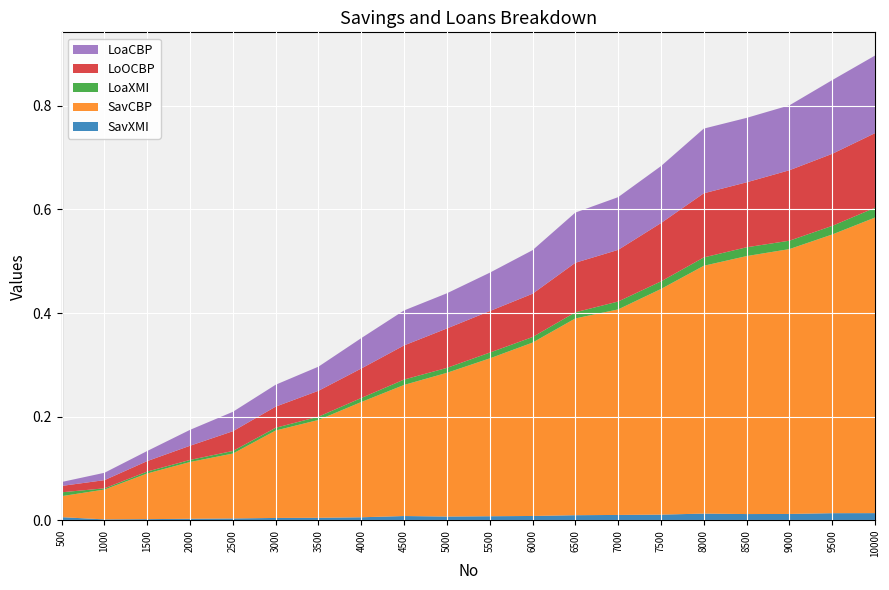

Reading left to right, list all the values displayed in this chart.

SavXMI: 0.0	0.0	0.0	0.0	0.0	0.0	0.0	0.0	0.0	0.0	0.0	0.0	0.0	0.0	0.0	0.0	0.0	0.0	0.0	0.0
SavCBP: 0.0	0.1	0.1	0.1	0.1	0.2	0.2	0.2	0.3	0.3	0.3	0.3	0.4	0.4	0.4	0.5	0.5	0.5	0.5	0.6
LoaXMI: 0.0	0.0	0.0	0.0	0.0	0.0	0.0	0.0	0.0	0.0	0.0	0.0	0.0	0.0	0.0	0.0	0.0	0.0	0.0	0.0
LoOCBP: 0.0	0.0	0.0	0.0	0.0	0.0	0.1	0.1	0.1	0.1	0.1	0.1	0.1	0.1	0.1	0.1	0.1	0.1	0.1	0.1
LoaCBP: 0.0	0.0	0.0	0.0	0.0	0.0	0.0	0.1	0.1	0.1	0.1	0.1	0.1	0.1	0.1	0.1	0.1	0.1	0.1	0.1